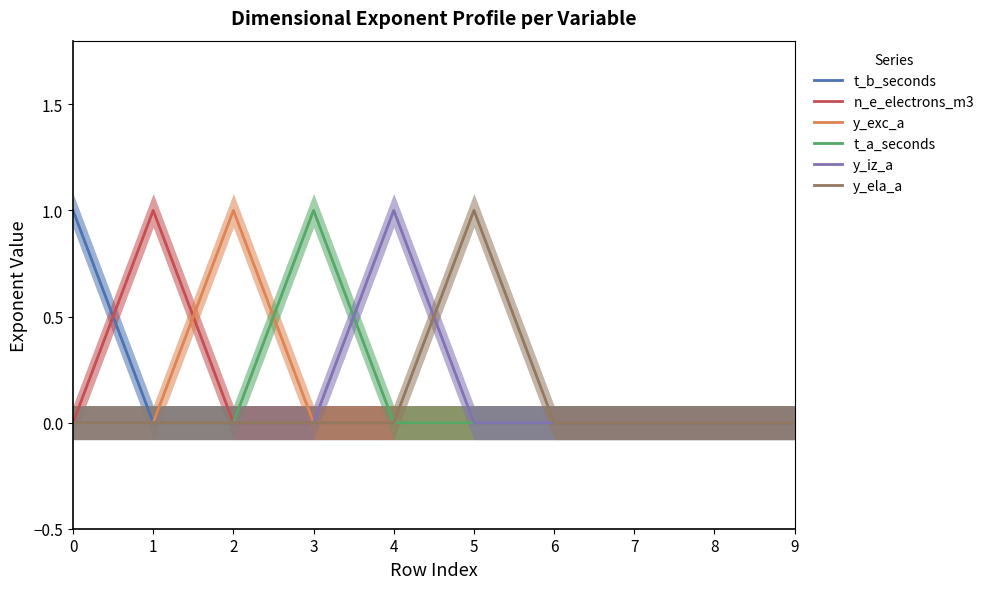

What is the approximate value of y_ela_a at 5?

1